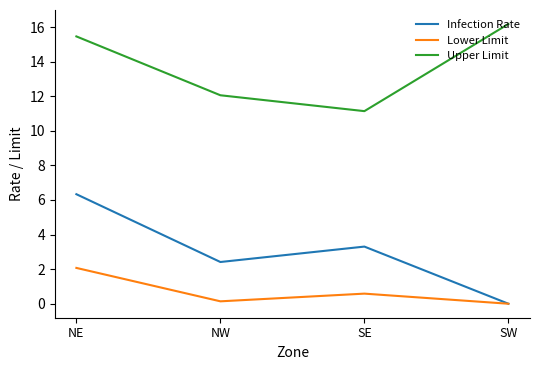

What is the average value of the Lower Limit series?

0.7